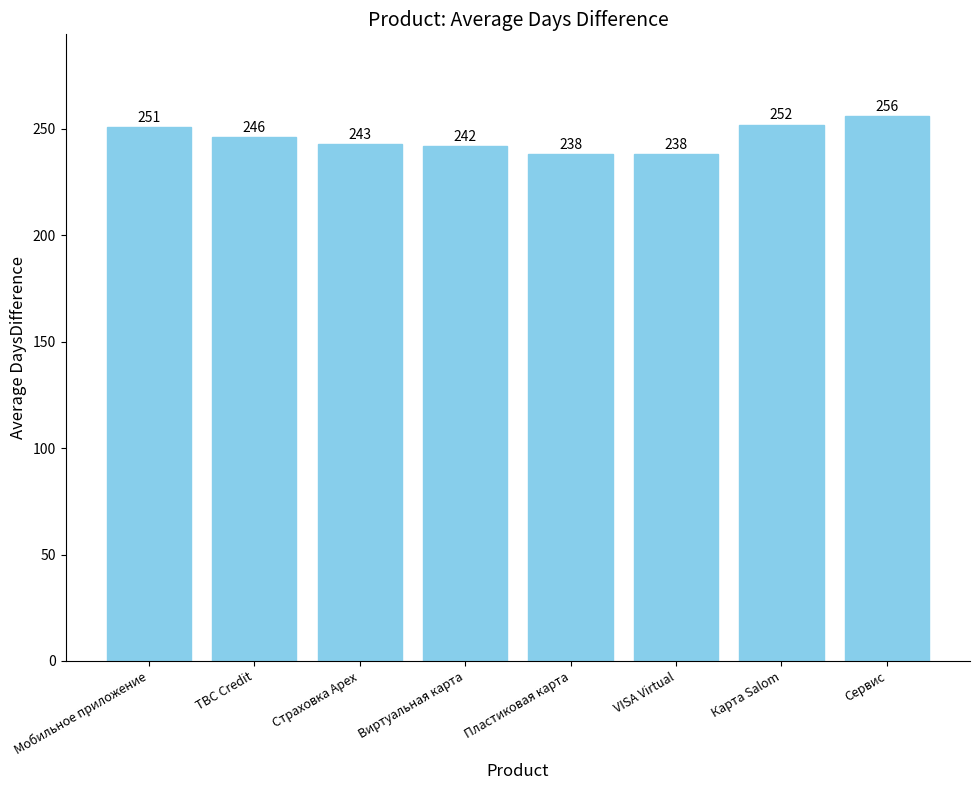

The value at Карта Salom is 145. True or false?

False